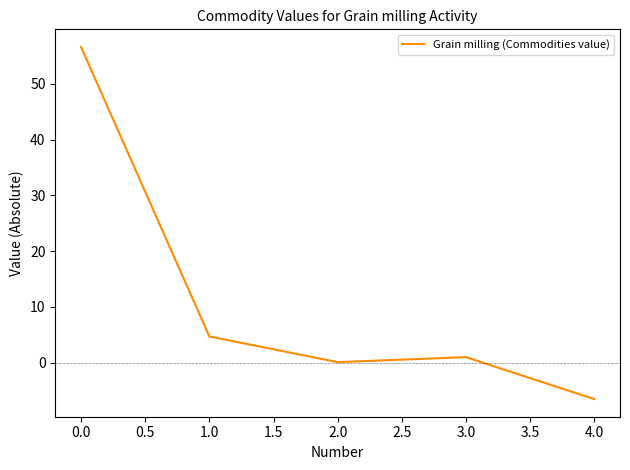

What is the minimum value shown in the chart?

-6.5